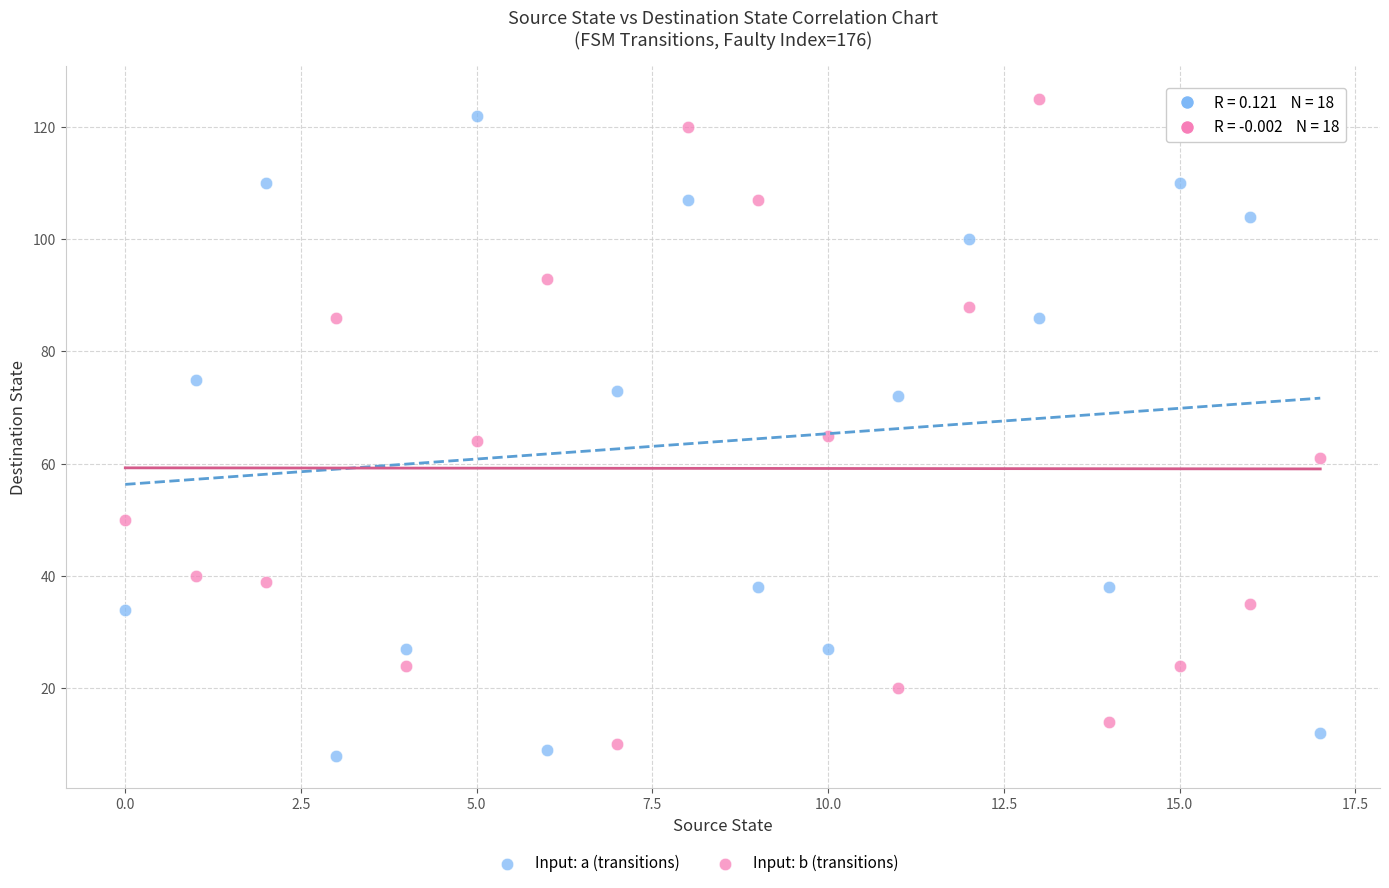

Across all data points, what is the range of Y values (max minus min)?

117